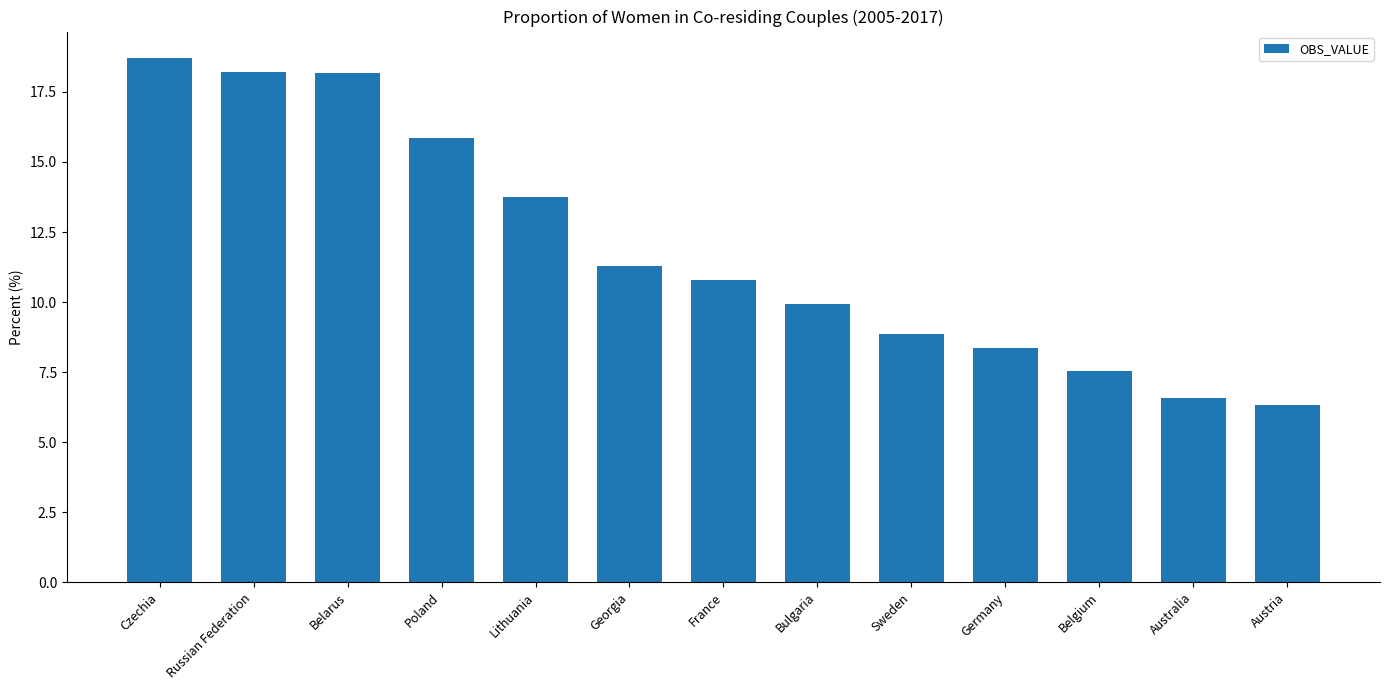

Reading left to right, transcribe all the data shown in this chart.

18.7	18.2	18.2	15.8	13.8	11.3	10.8	9.9	8.9	8.4	7.5	6.6	6.3